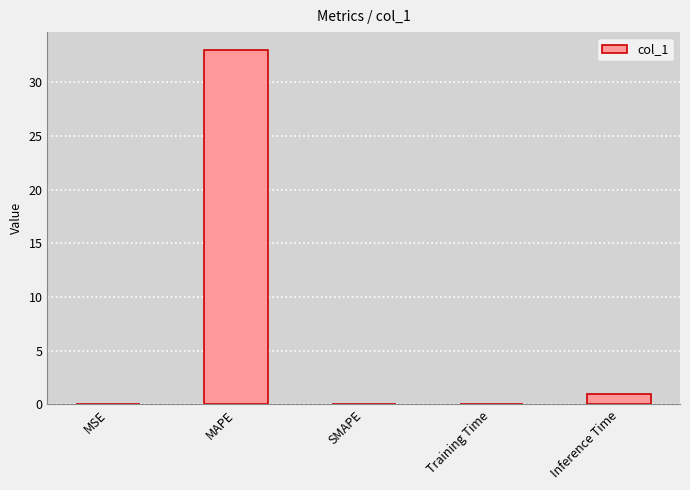

At which category does the chart reach its peak across all series?

MAPE